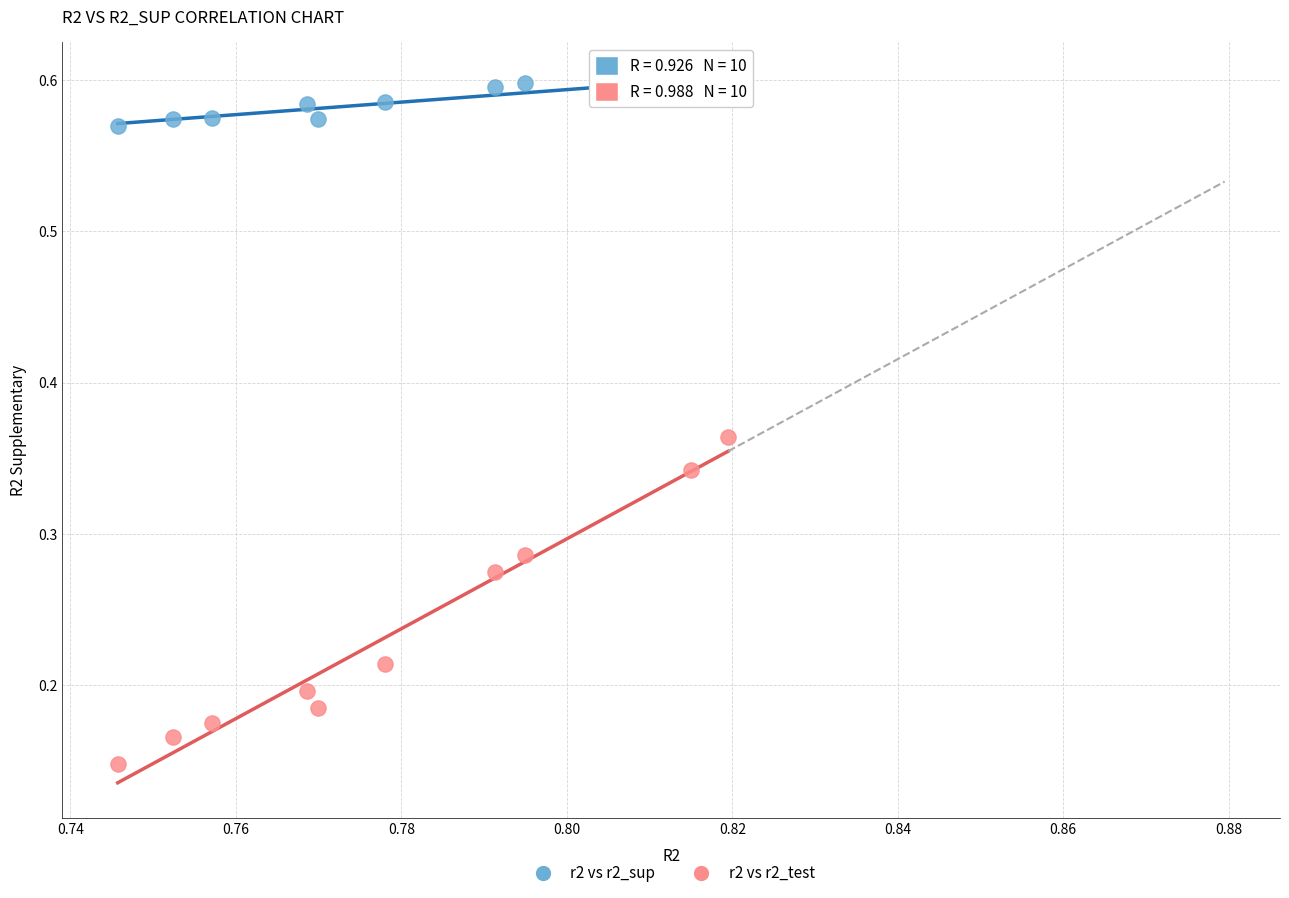

Which series reaches the minimum Y coordinate?

r2 vs r2_test